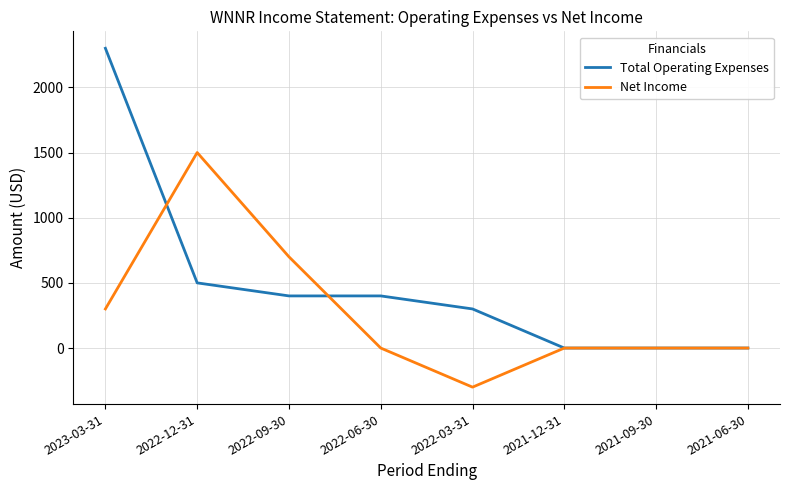

Which series has the largest total across all categories?

Total Operating Expenses